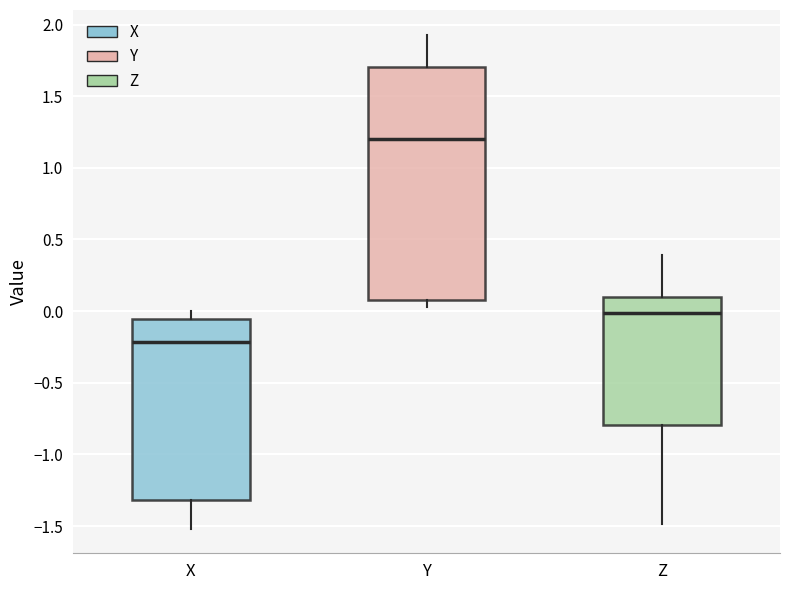

Reading left to right, transcribe this box plot: for each box, give where its median line is, the range the box spans, and where its two whiskers end, as read against the y-axis. The values are not printed on the chart, so give them approximately, as read against the axis.

X: median -0.20, box -1.30 to -0.05, whiskers -1.50 to 0.00
Y: median 1.20, box 0.10 to 1.70, whiskers 0.05 to 1.95
Z: median 0.00, box -0.80 to 0.10, whiskers -1.50 to 0.40